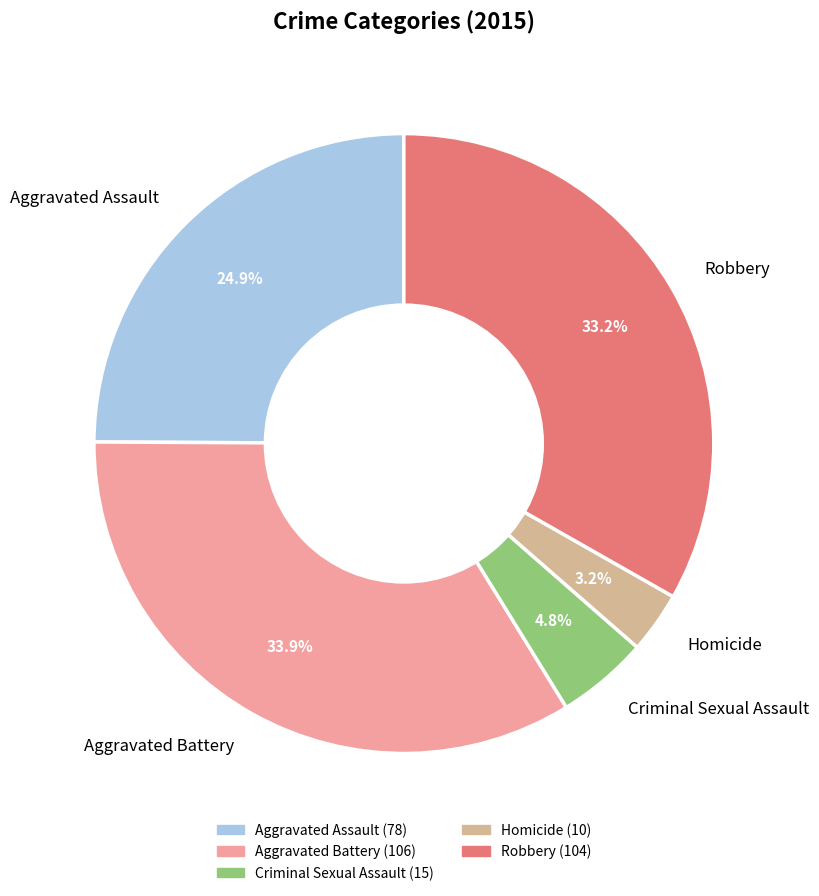

What percentage is NOT represented by Aggravated Assault?

75.1%